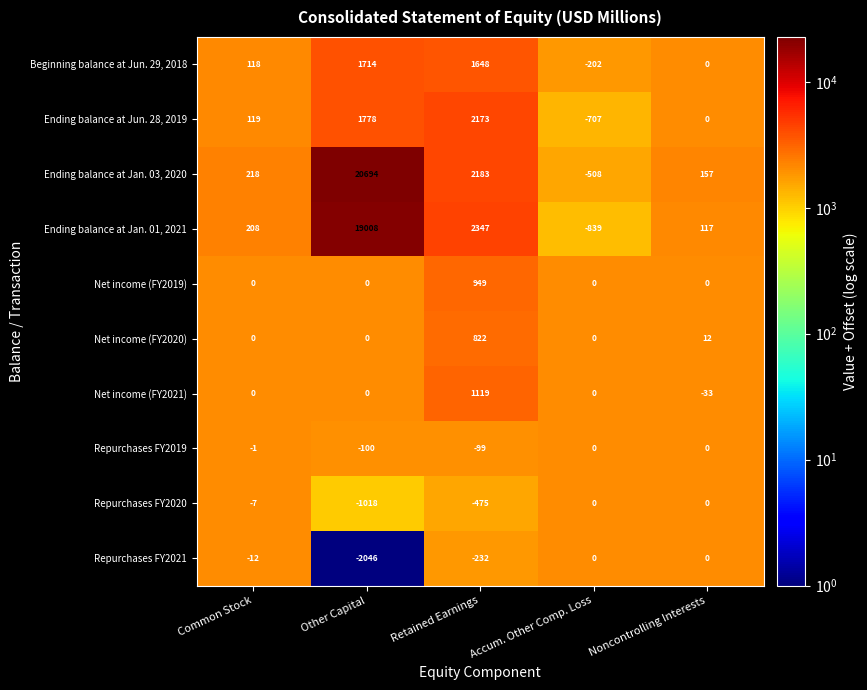

What is the average value of the Ending balance at Jan. 01, 2021 series?

4168